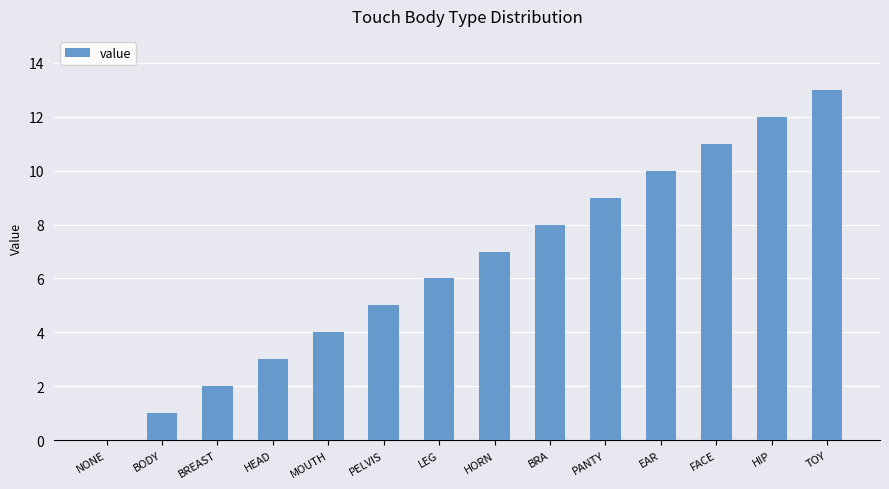

What is the sum of the values at FACE and HEAD?

14